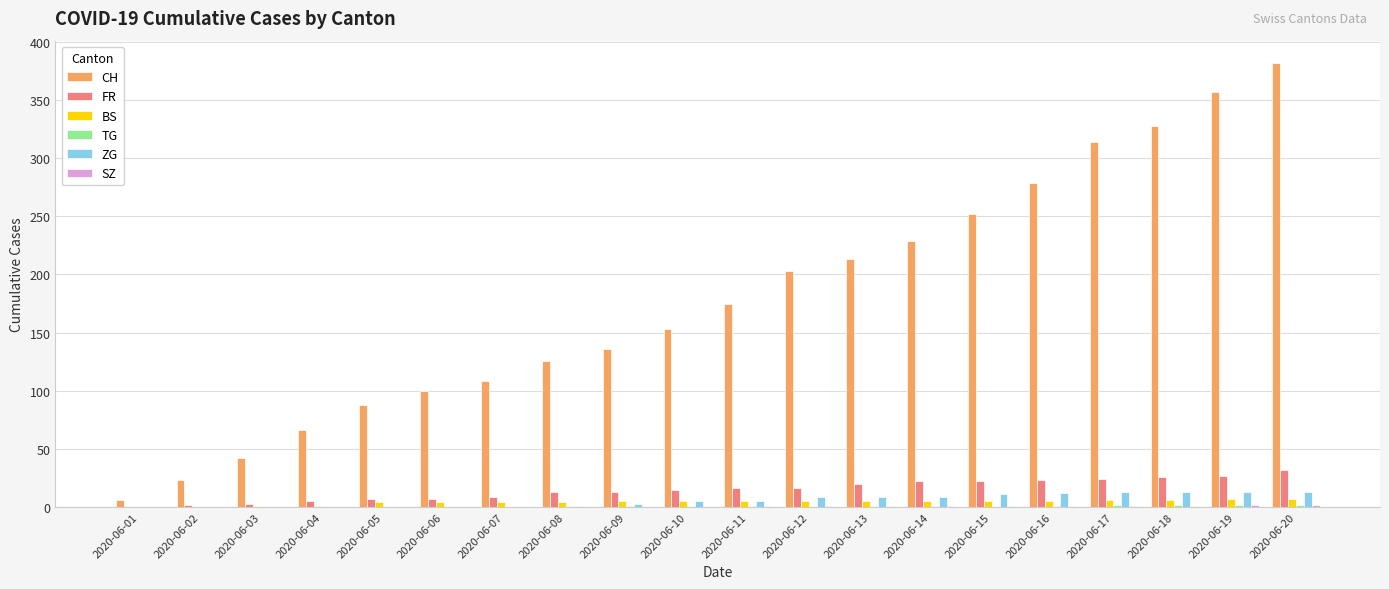

At which category does the chart reach its peak across all series?

2020-06-20